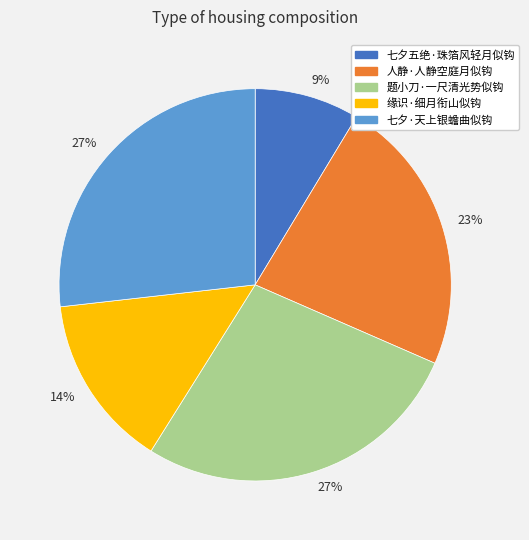

Does any single category account for the majority?

No